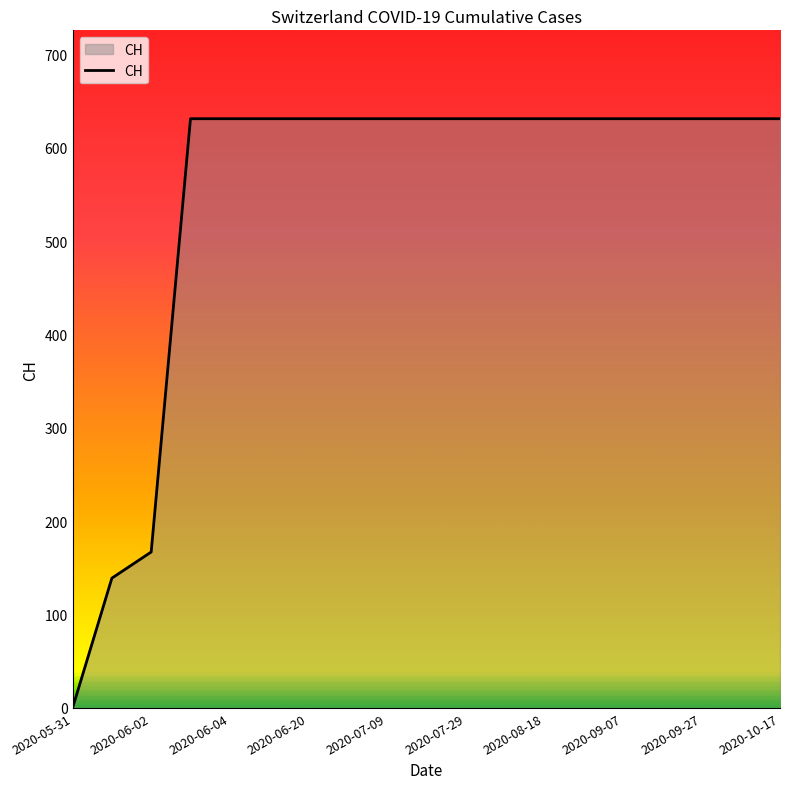

What is the greatest value displayed?

631